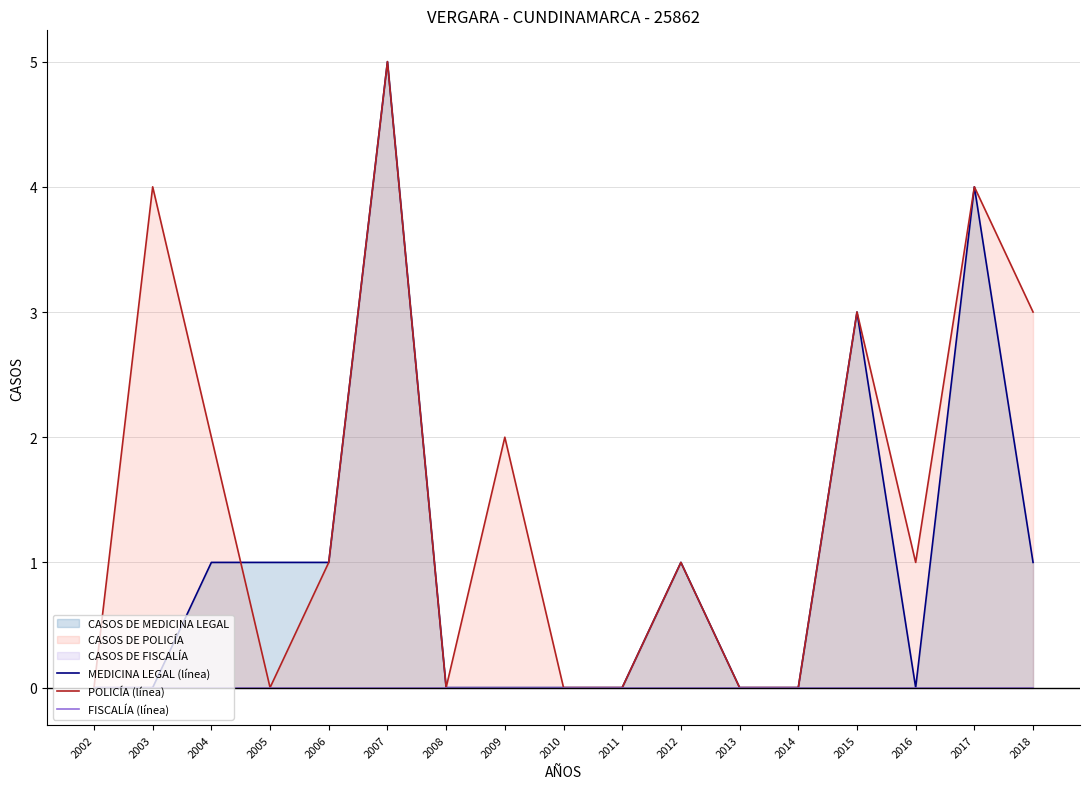

Reading left to right, extract all data points from this chart.

MEDICINA LEGAL (línea): 2002=0	2003=0	2004=1	2005=1	2006=1	2007=5	2008=0	2009=0	2010=0	2011=0	2012=1	2013=0	2014=0	2015=3	2016=0	2017=4	2018=1
POLICÍA (línea): 2002=0	2003=4	2004=2	2005=0	2006=1	2007=5	2008=0	2009=2	2010=0	2011=0	2012=1	2013=0	2014=0	2015=3	2016=1	2017=4	2018=3
FISCALÍA (línea): 2002=0	2003=0	2004=0	2005=0	2006=0	2007=0	2008=0	2009=0	2010=0	2011=0	2012=0	2013=0	2014=0	2015=0	2016=0	2017=0	2018=0